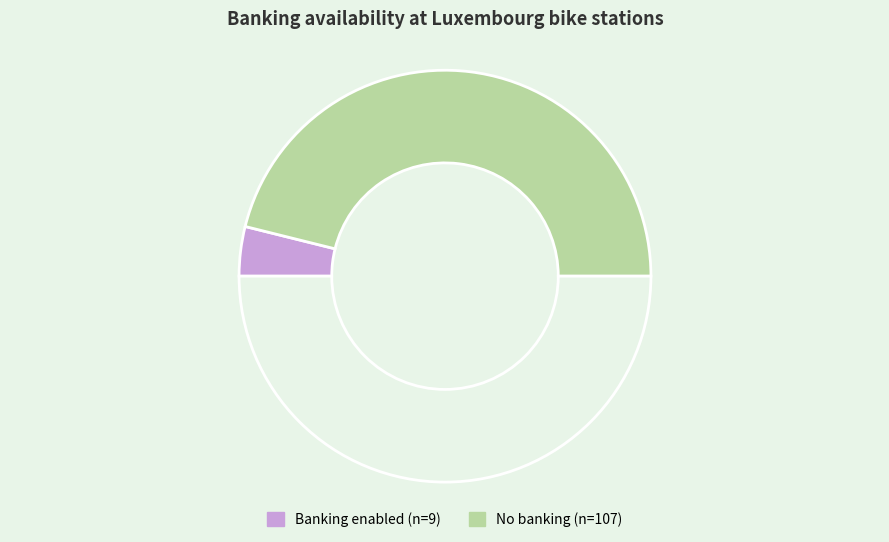

Count the number of slices in the pie.

3